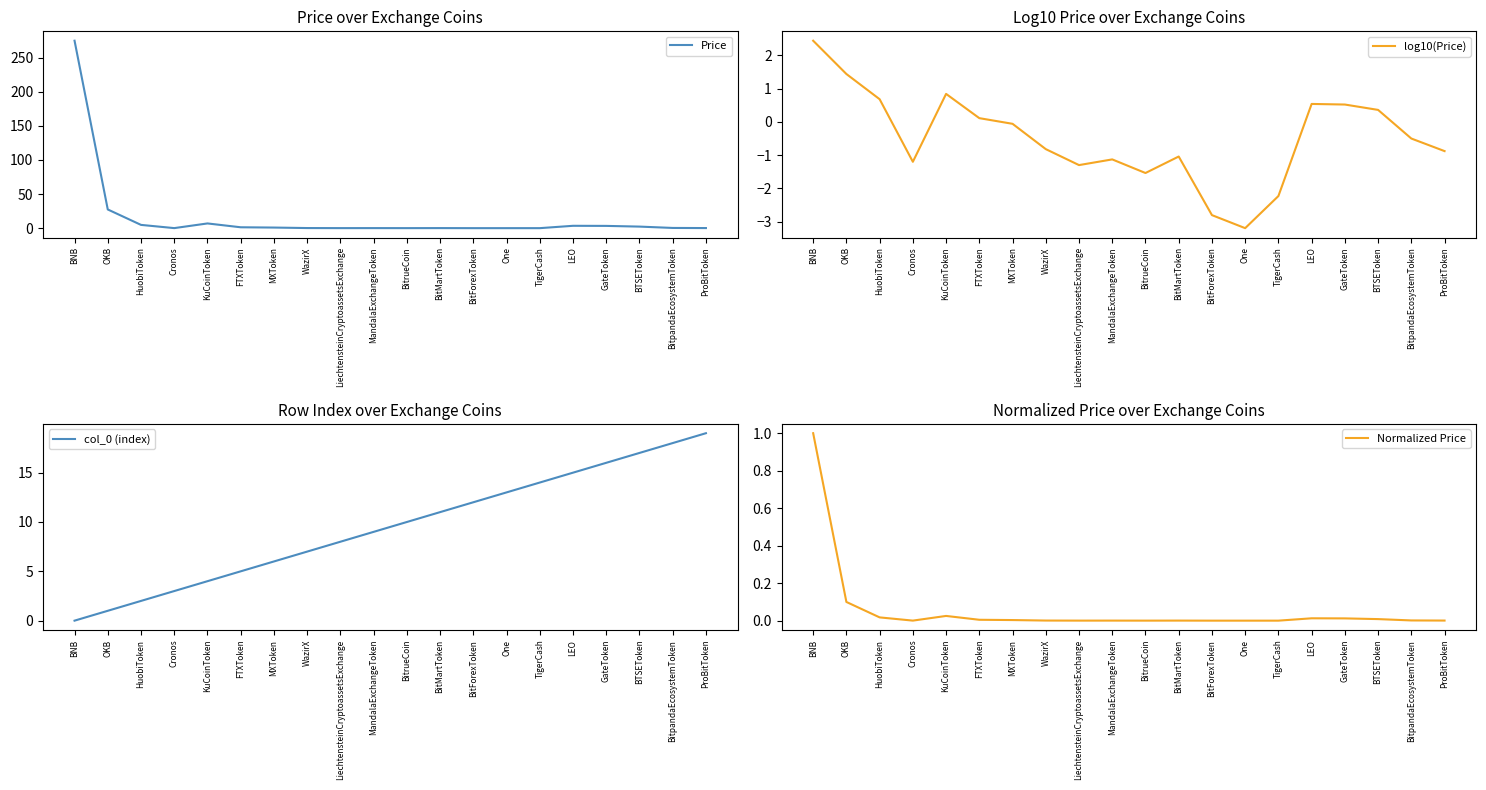

In Price, how many points are higher than both neighbors (excluding endpoints)?

4